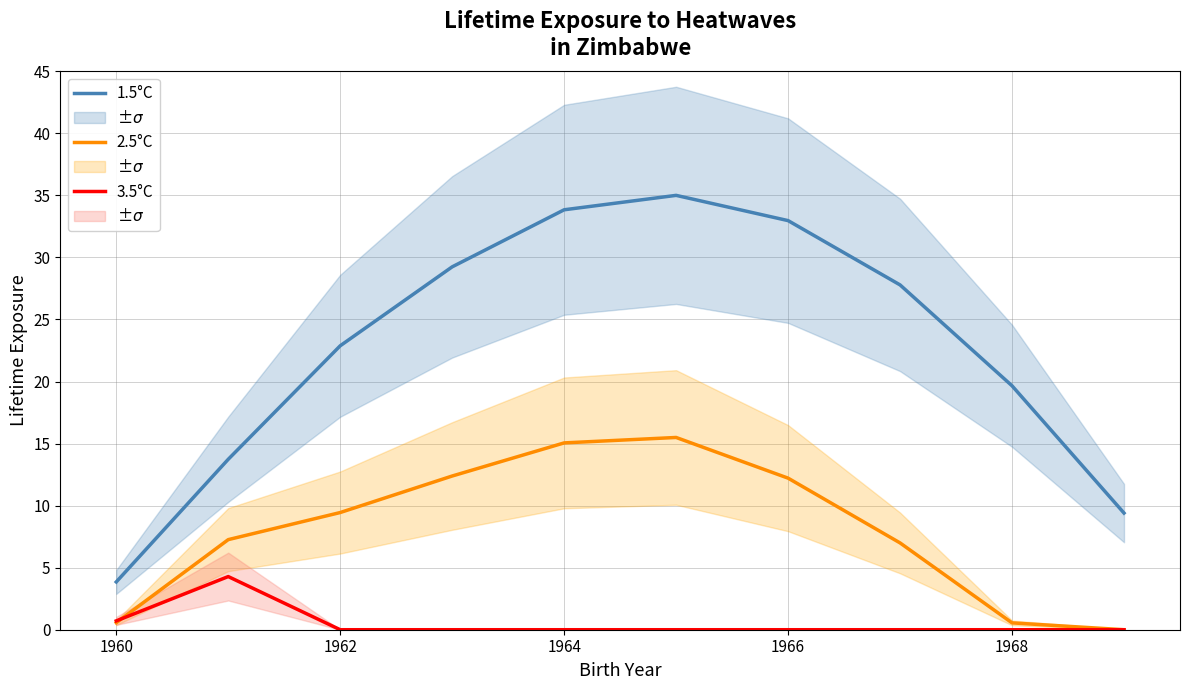

True or false: 2.5°C and 1.5°C cross at least once.

False